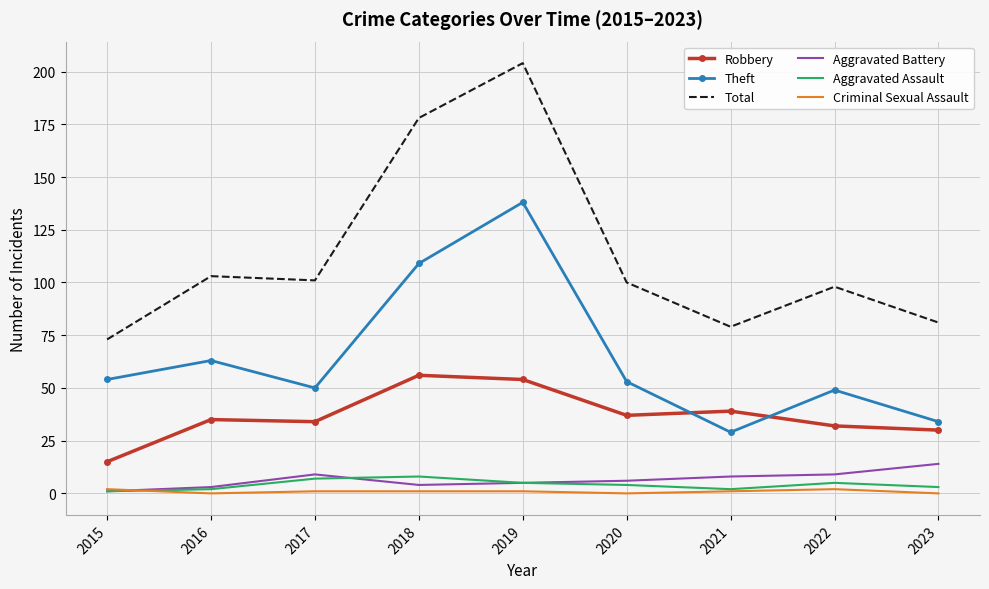

At which category is the sum across all series the highest?

2019